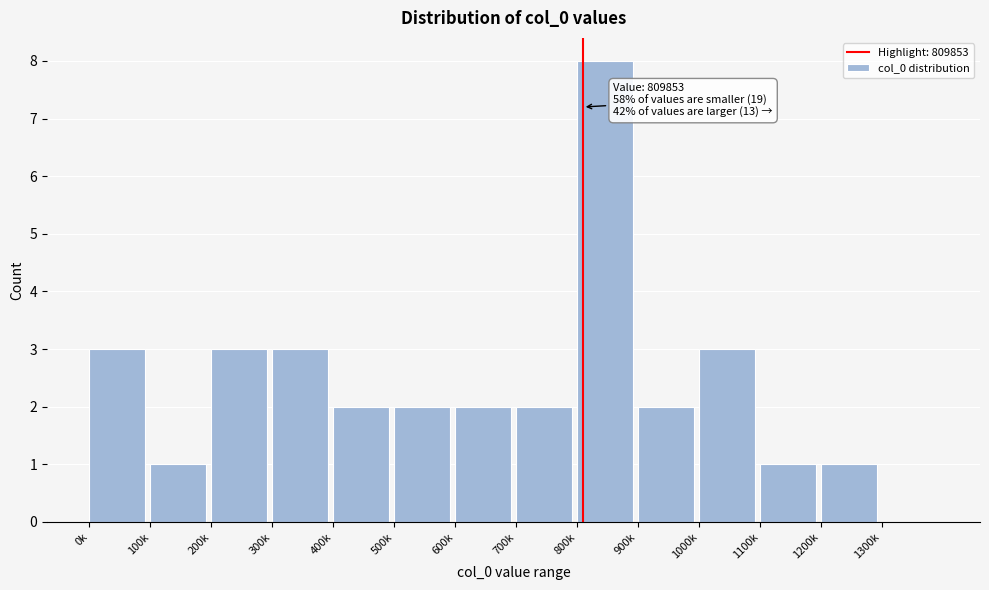

Reading left to right, list all the values displayed in this chart.

0k=3	100k=1	200k=3	300k=3	400k=2	500k=2	600k=2	700k=2	800k=8	900k=2	1000k=3	1100k=1	1200k=1	1300k=0